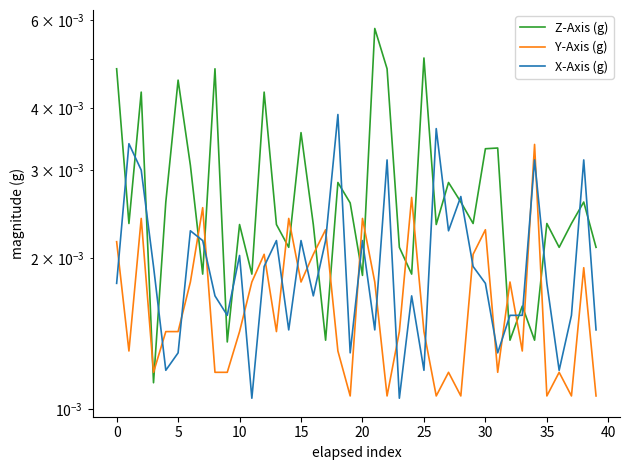

How many lines are shown in the chart?

3